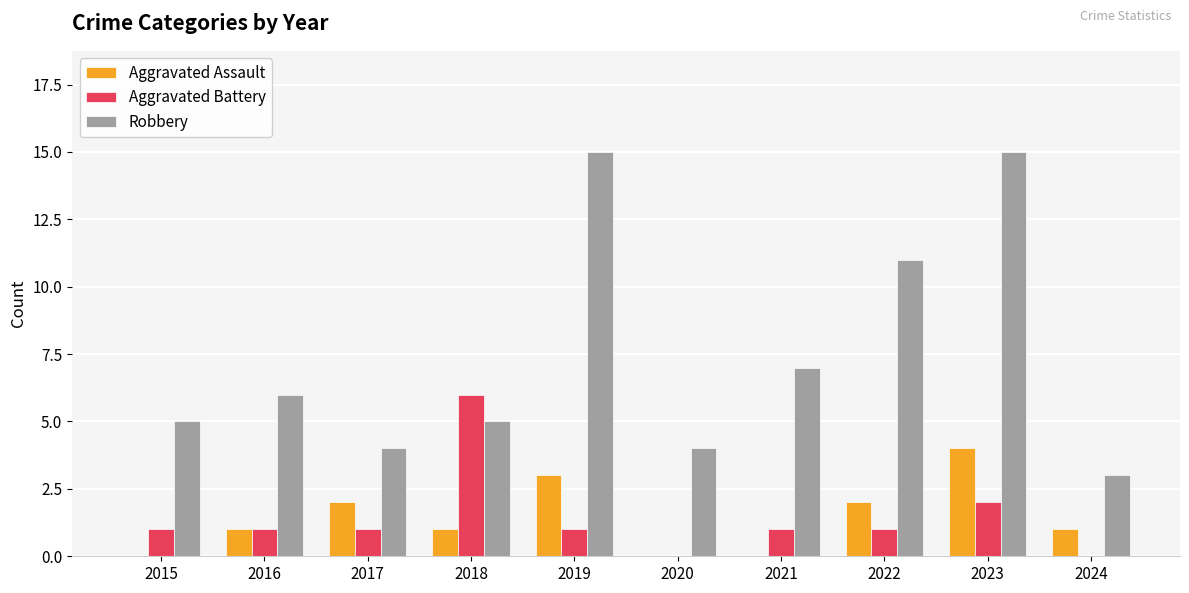

Is the value of Robbery at 2017 greater than the value of Aggravated Battery at 2017?

Yes